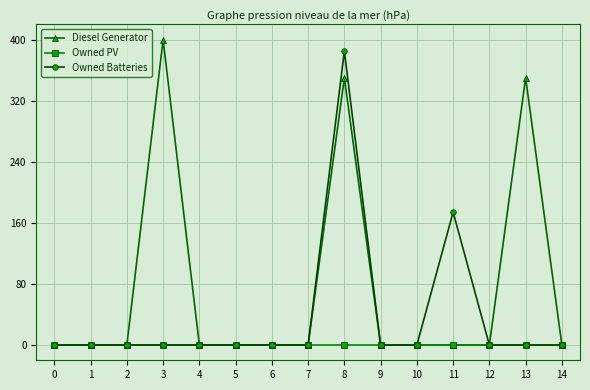

At which category is the sum across all series the highest?

8